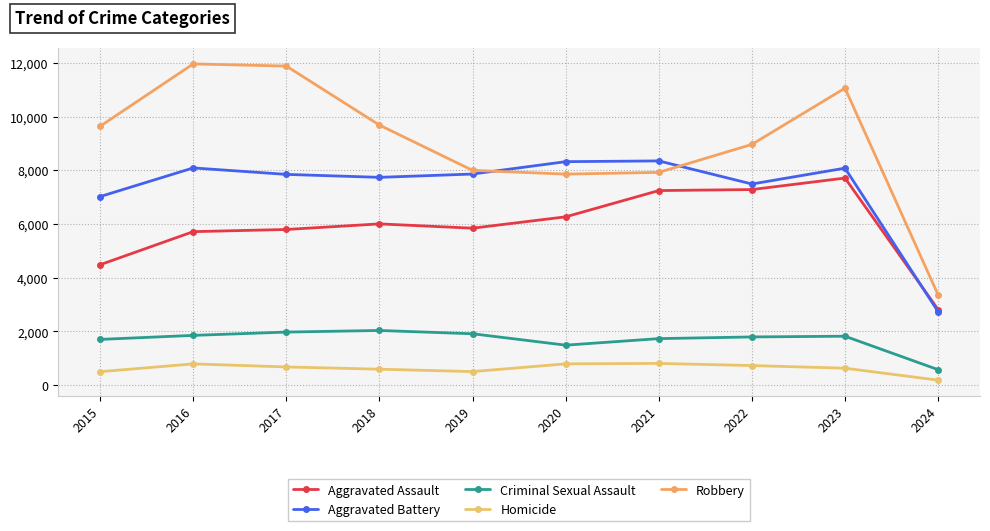

True or false: Aggravated Assault and Robbery cross at least once.

False